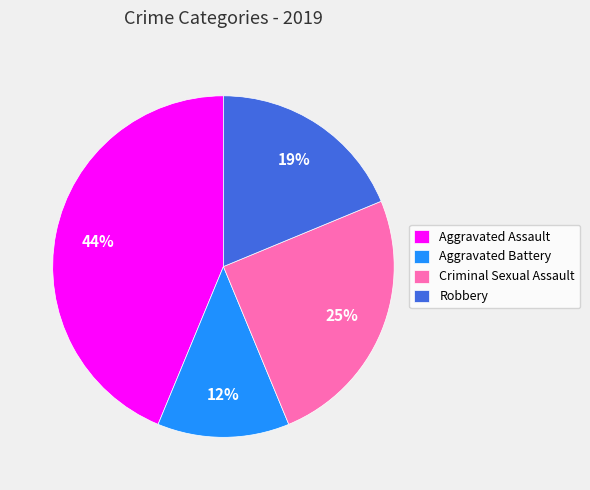

Is there a majority slice in this chart?

No